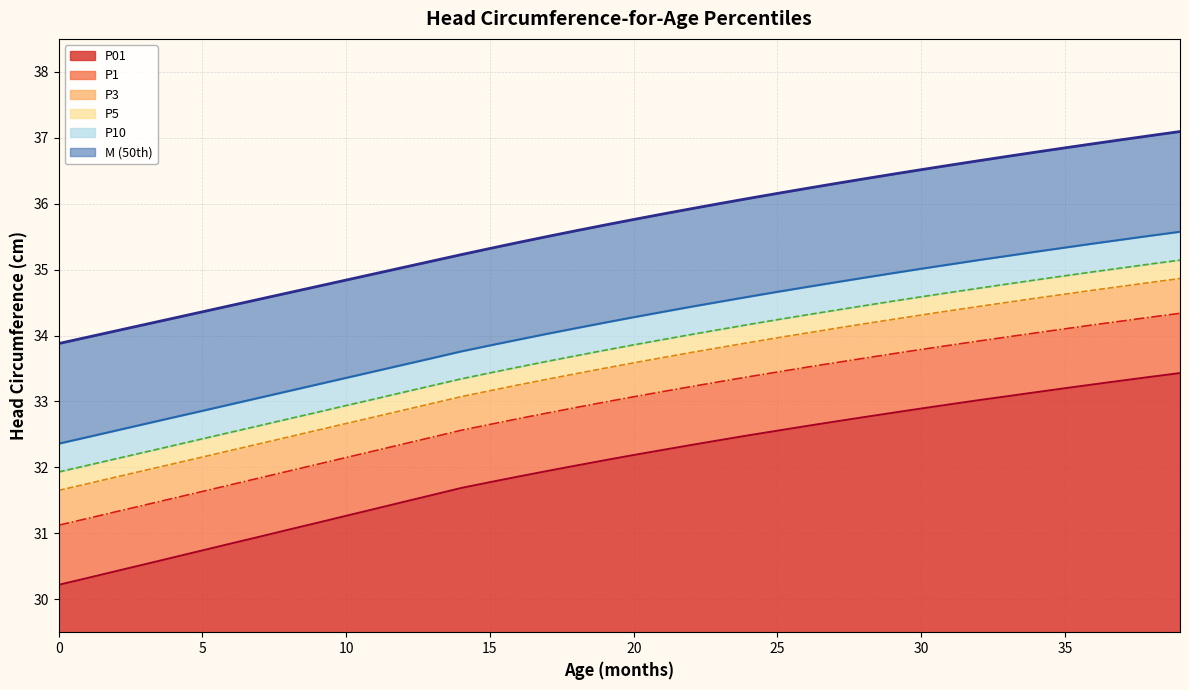

Reading left to right, list all the values displayed in this chart.

M: 0=33.9	1=34.0	2=34.1	3=34.2	4=34.3	5=34.4	6=34.5	7=34.6	8=34.6	9=34.7	10=34.8	11=34.9	12=35.0	13=35.1	14=35.2	15=35.3	16=35.4	17=35.5	18=35.6	19=35.7	20=35.8	21=35.8	22=35.9	23=36.0	24=36.1	25=36.2	26=36.2	27=36.3	28=36.4	29=36.4	30=36.5	31=36.6	32=36.7	33=36.7	34=36.8	35=36.8	36=36.9	37=37.0	38=37.0	39=37.1
P01: 0=30.2	1=30.3	2=30.4	3=30.5	4=30.6	5=30.7	6=30.8	7=30.9	8=31.1	9=31.2	10=31.3	11=31.4	12=31.5	13=31.6	14=31.7	15=31.8	16=31.9	17=31.9	18=32.0	19=32.1	20=32.2	21=32.3	22=32.3	23=32.4	24=32.5	25=32.6	26=32.6	27=32.7	28=32.8	29=32.8	30=32.9	31=33.0	32=33.0	33=33.1	34=33.1	35=33.2	36=33.3	37=33.3	38=33.4	39=33.4
P1: 0=31.1	1=31.2	2=31.3	3=31.4	4=31.5	5=31.6	6=31.7	7=31.8	8=31.9	9=32.0	10=32.1	11=32.3	12=32.4	13=32.5	14=32.6	15=32.7	16=32.7	17=32.8	18=32.9	19=33.0	20=33.1	21=33.1	22=33.2	23=33.3	24=33.4	25=33.4	26=33.5	27=33.6	28=33.7	29=33.7	30=33.8	31=33.9	32=33.9	33=34.0	34=34.0	35=34.1	36=34.2	37=34.2	38=34.3	39=34.3
P3: 0=31.7	1=31.8	2=31.9	3=32.0	4=32.1	5=32.2	6=32.3	7=32.4	8=32.5	9=32.6	10=32.7	11=32.8	12=32.9	13=33.0	14=33.1	15=33.2	16=33.3	17=33.3	18=33.4	19=33.5	20=33.6	21=33.7	22=33.7	23=33.8	24=33.9	25=34.0	26=34.0	27=34.1	28=34.2	29=34.2	30=34.3	31=34.4	32=34.4	33=34.5	34=34.6	35=34.6	36=34.7	37=34.7	38=34.8	39=34.9
P5: 0=31.9	1=32.0	2=32.1	3=32.2	4=32.3	5=32.4	6=32.5	7=32.6	8=32.7	9=32.8	10=32.9	11=33.0	12=33.1	13=33.2	14=33.3	15=33.4	16=33.5	17=33.6	18=33.7	19=33.8	20=33.9	21=33.9	22=34.0	23=34.1	24=34.2	25=34.2	26=34.3	27=34.4	28=34.5	29=34.5	30=34.6	31=34.7	32=34.7	33=34.8	34=34.8	35=34.9	36=35.0	37=35.0	38=35.1	39=35.1
P10: 0=32.4	1=32.5	2=32.6	3=32.7	4=32.8	5=32.9	6=33.0	7=33.1	8=33.2	9=33.3	10=33.4	11=33.5	12=33.6	13=33.7	14=33.8	15=33.9	16=33.9	17=34.0	18=34.1	19=34.2	20=34.3	21=34.4	22=34.4	23=34.5	24=34.6	25=34.7	26=34.7	27=34.8	28=34.9	29=34.9	30=35.0	31=35.1	32=35.1	33=35.2	34=35.3	35=35.3	36=35.4	37=35.5	38=35.5	39=35.6